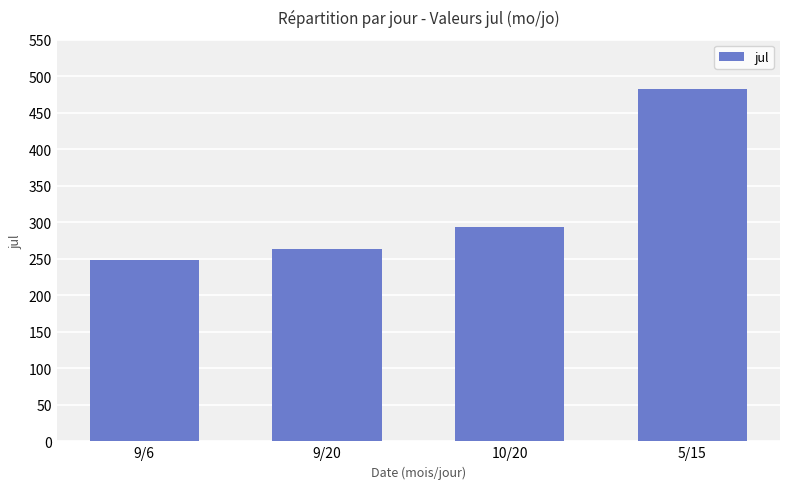

Is it true that the value at 10/20 is 293?

True